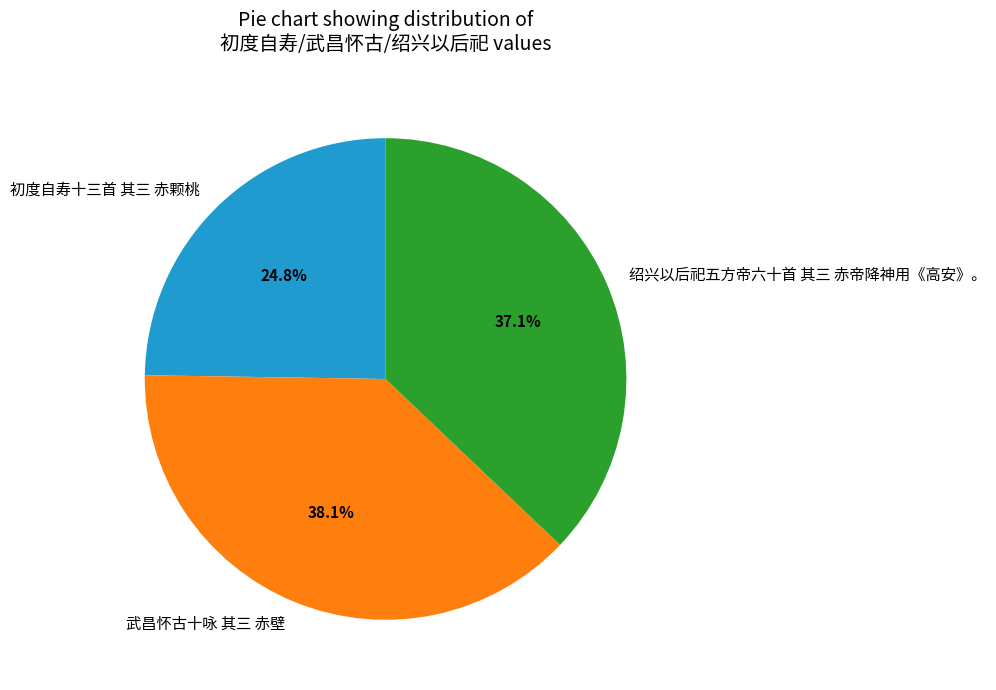

Which slice is the largest?

武昌怀古十咏 其三 赤壁